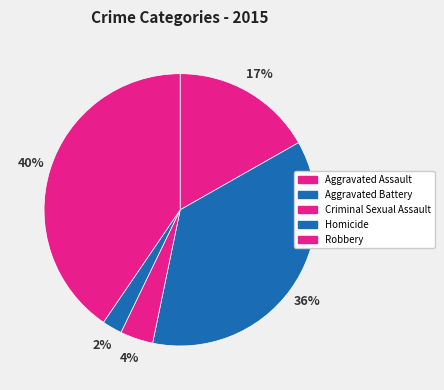

Combined, do Aggravated Battery and Homicide account for over 50%?

No